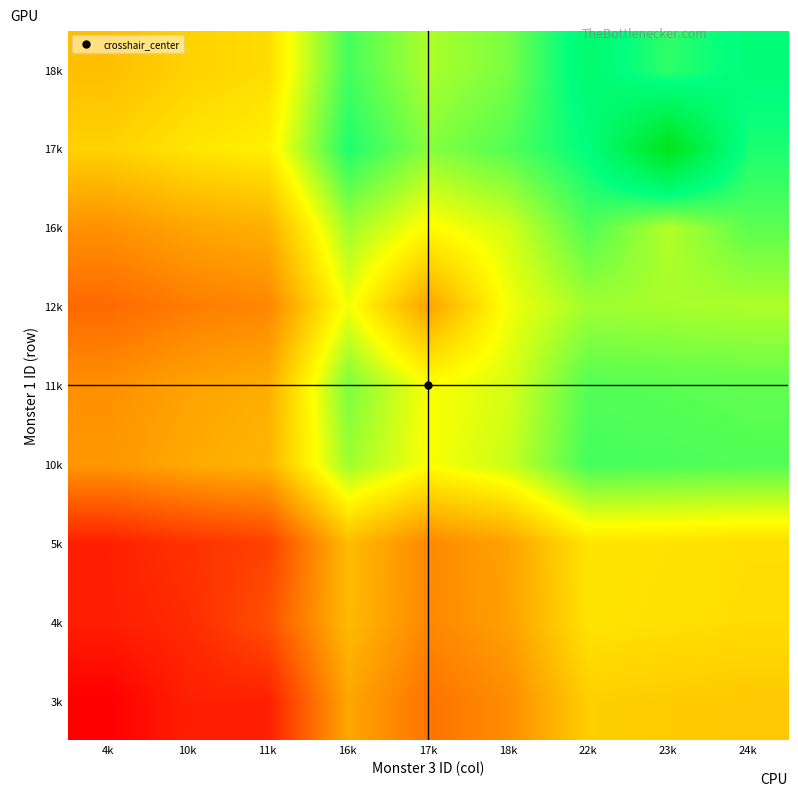

Rank the series at 22k from lowest to highest value.

3k, 4k, 5k, 12k, 11k, 16k, 10k, 17k, 18k